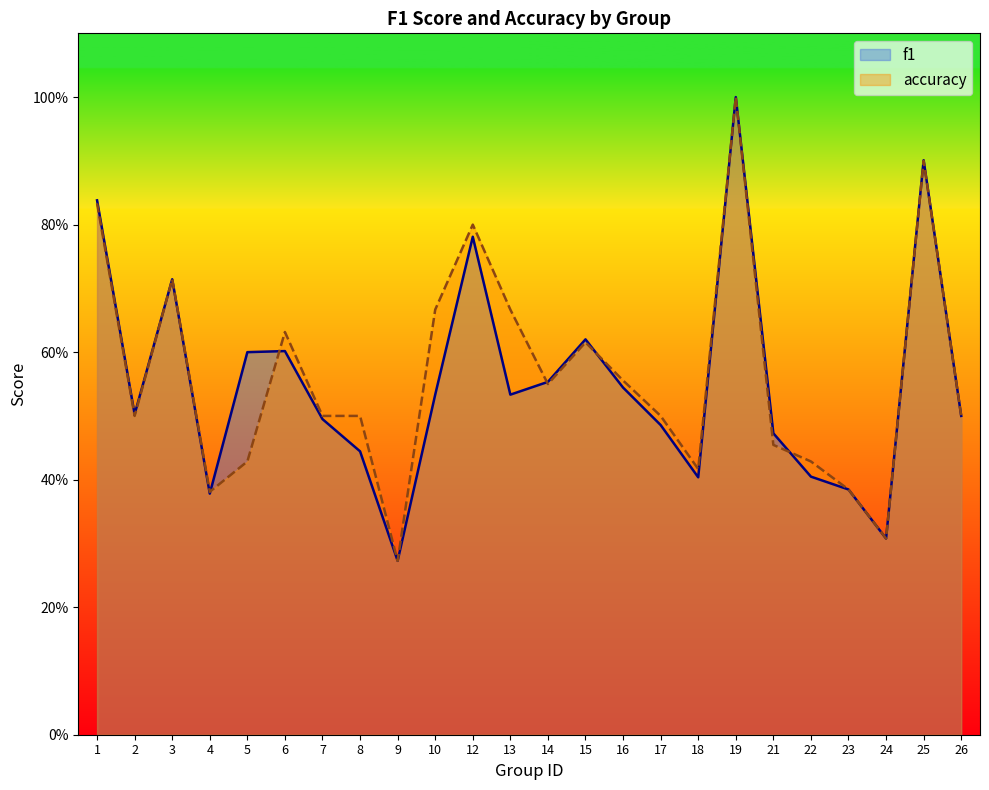

How many accuracy values are between 0 and 1?

24